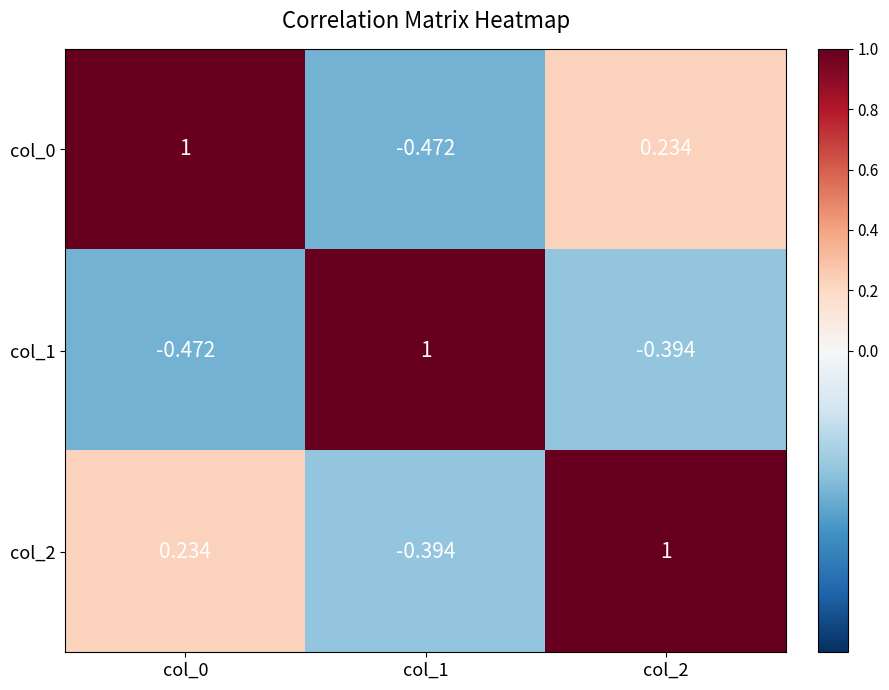

Is the value of col_0 at col_1 greater than the value of col_2 at col_2?

No